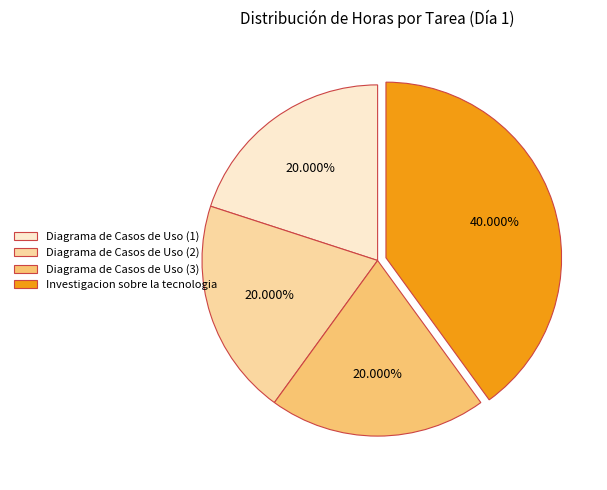

Approximately how many times larger is the value at Diagrama de Casos de Uso (2) compared to Diagrama de Casos de Uso (3)?

1.0